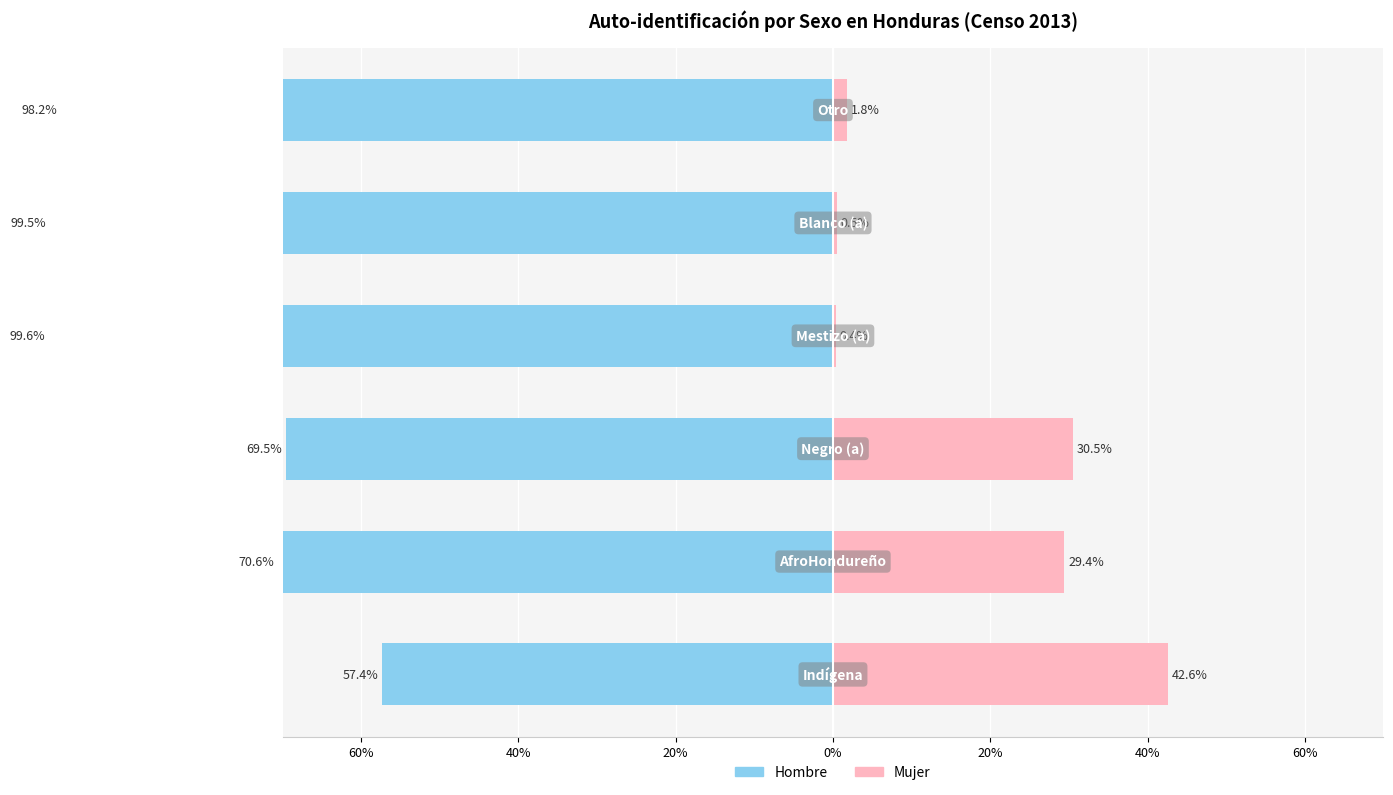

Is the value of Hombre at 60% greater than the value of Mujer at 40%?

No